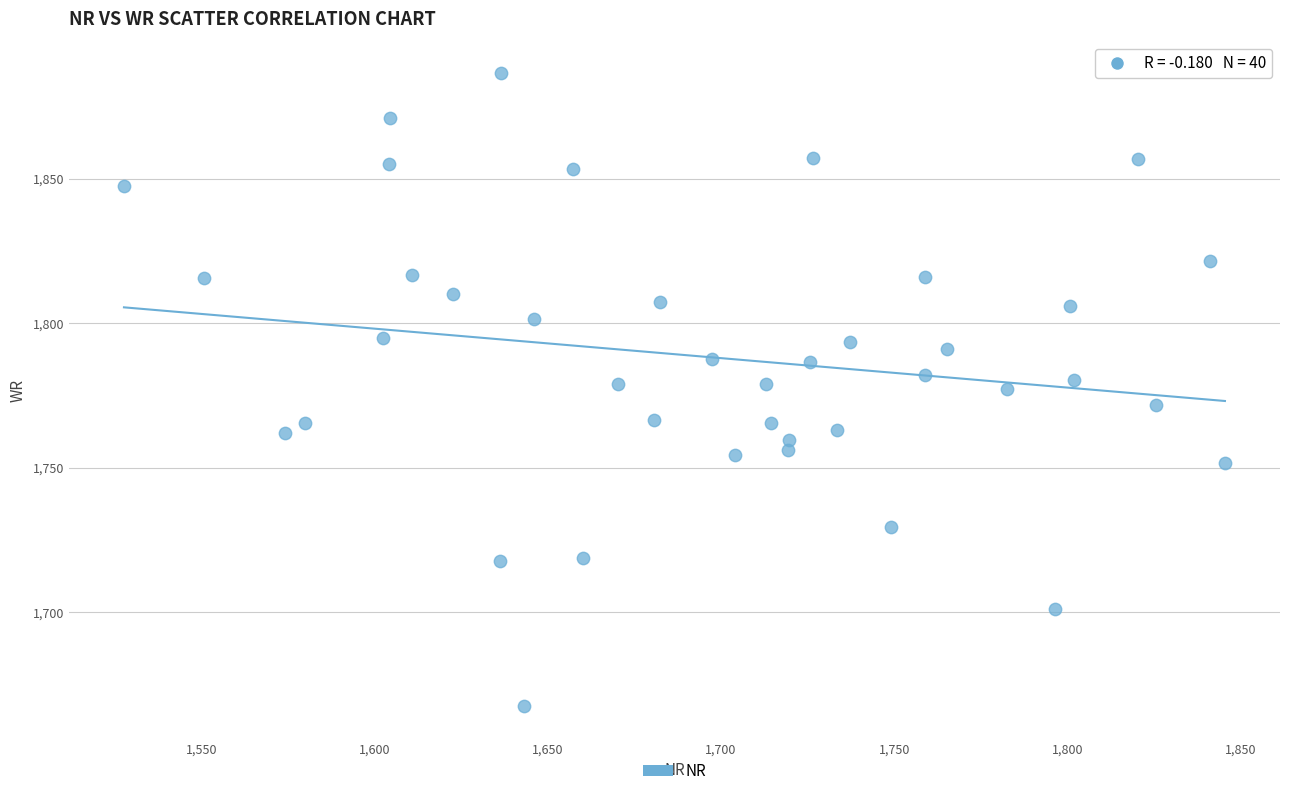

What is the range of Y values (max minus min)?

219.2